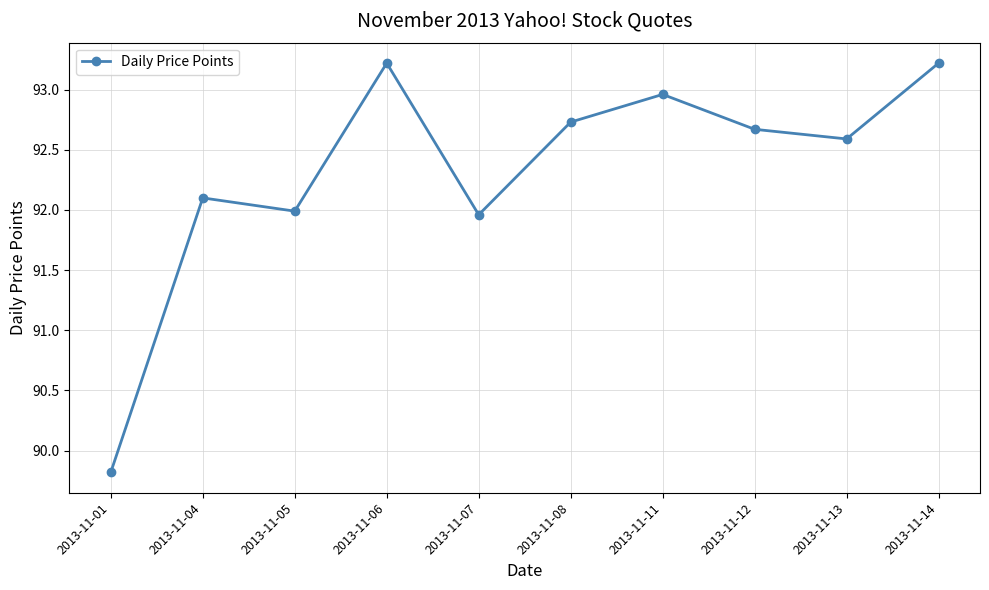

How many interior local valleys (lower than both neighbors) does the data have?

3